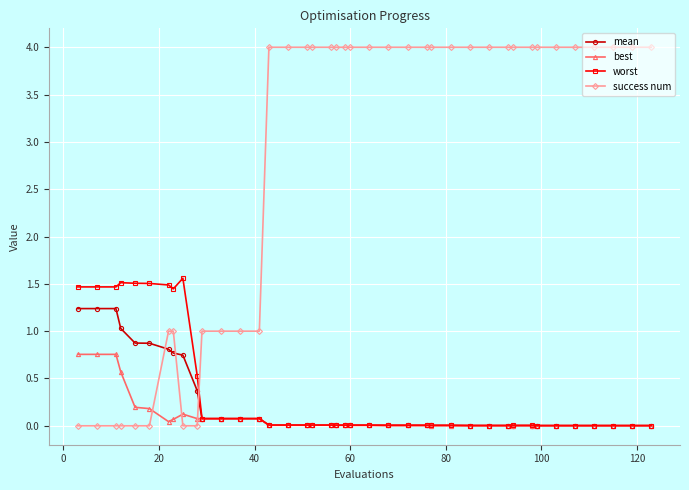

Which series has the largest total across all categories?

success num